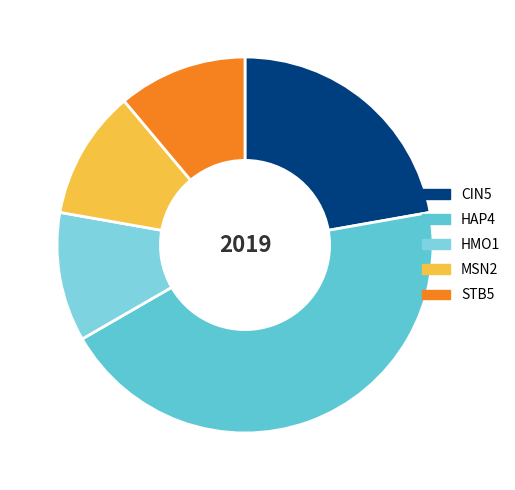

How much of the chart is everything except HAP4?

55.6%